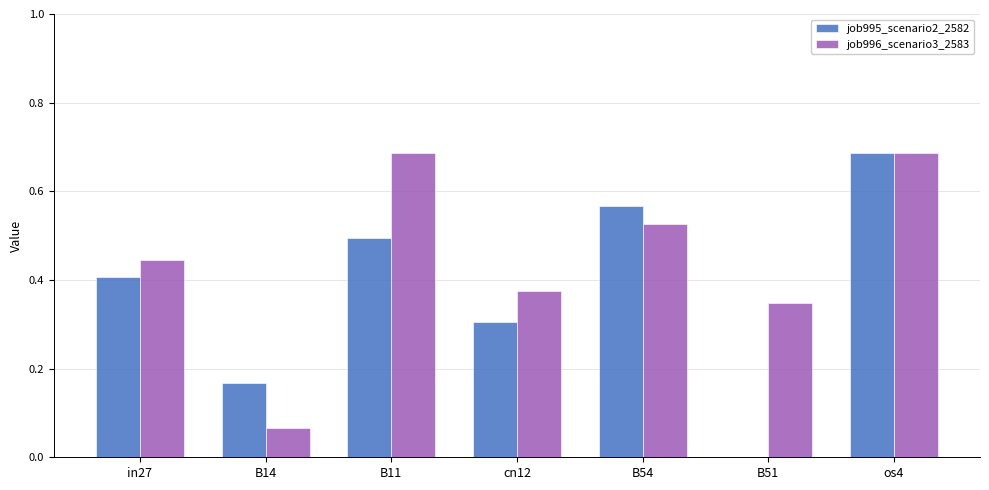

Is the value of job996_scenario3_2583 at os4 greater than the value of job995_scenario2_2582 at B11?

Yes